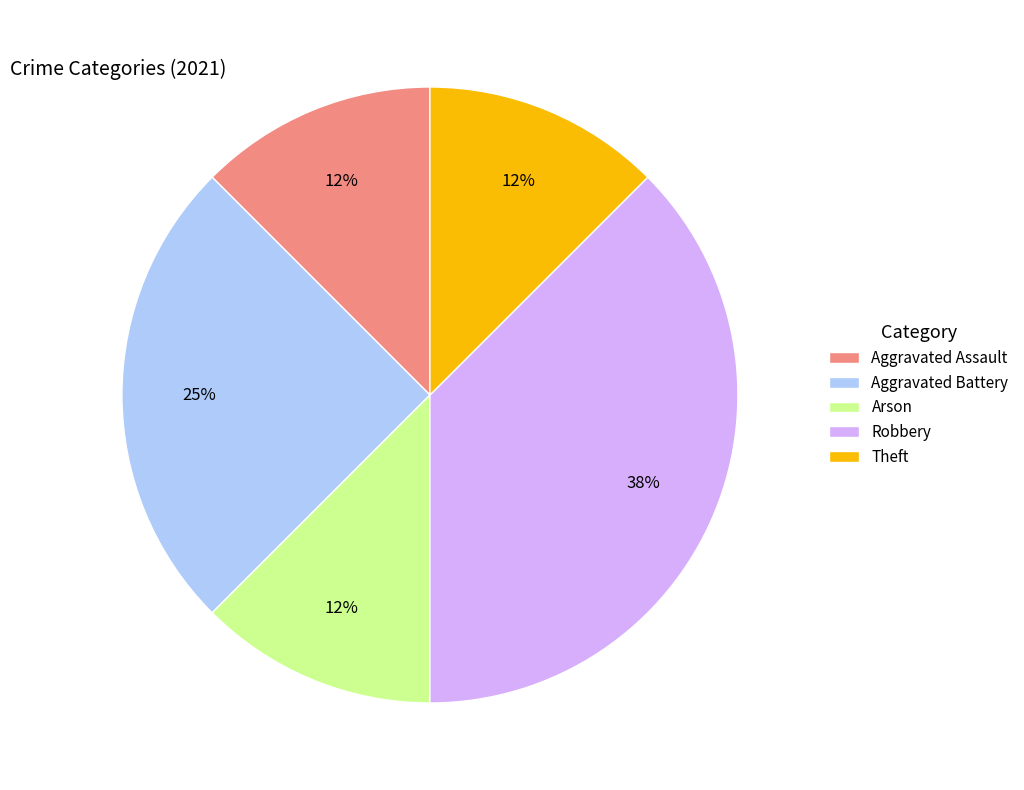

To the nearest percent, what is the average slice percentage?

20%